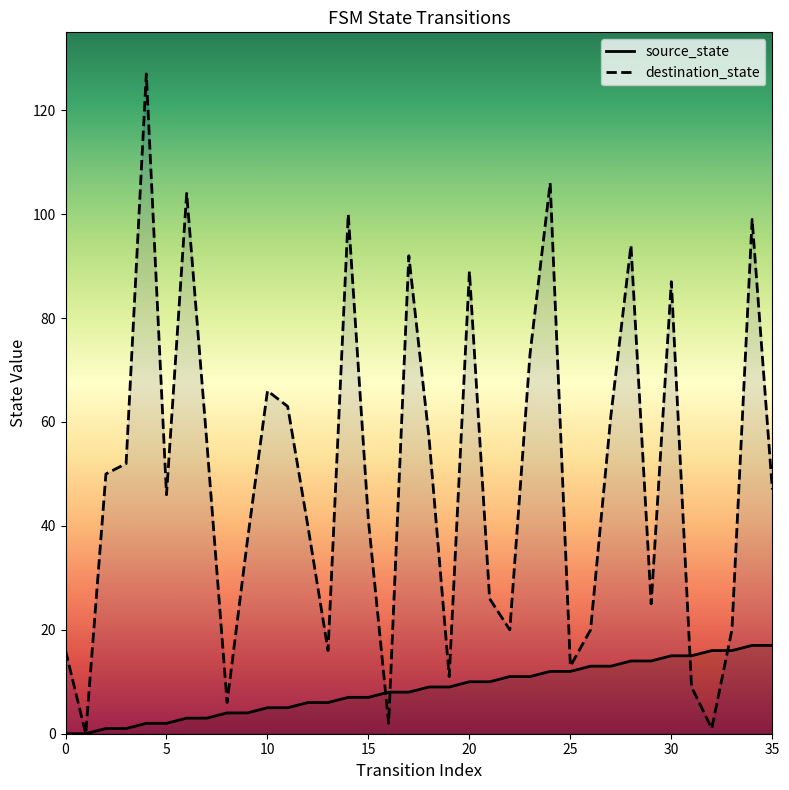

What is the sum of the source_state values at 15 and 28?

21